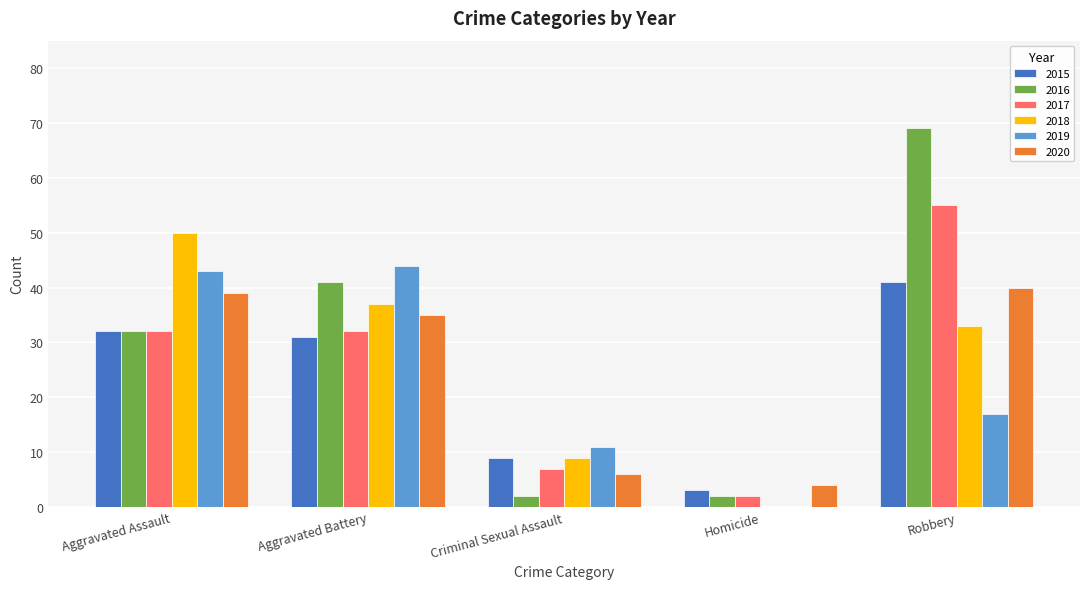

The 2015 series shows 31 at Aggravated Battery. True or false?

True